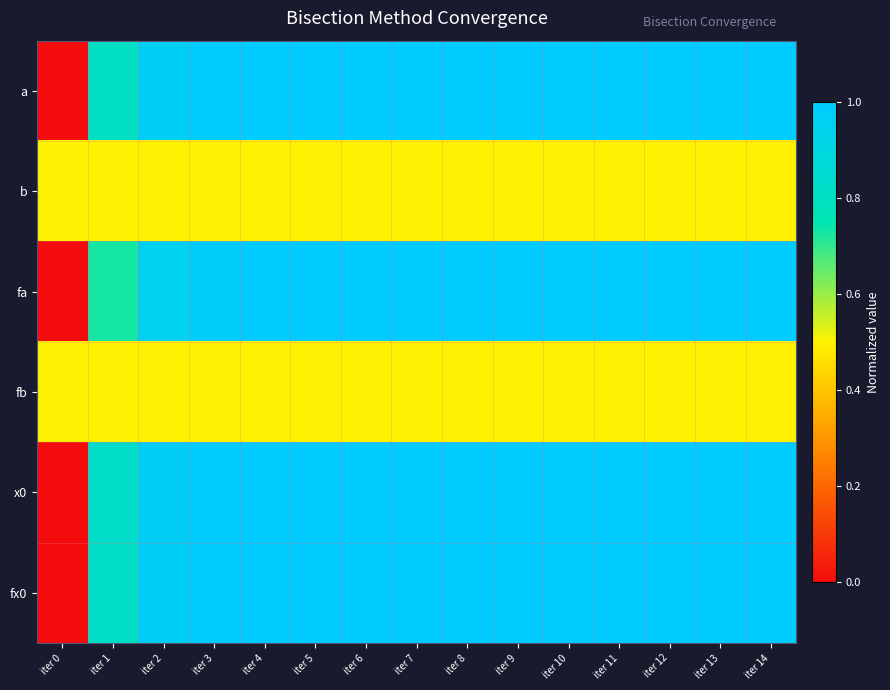

At which category does the chart reach its peak across all series?

iter 14